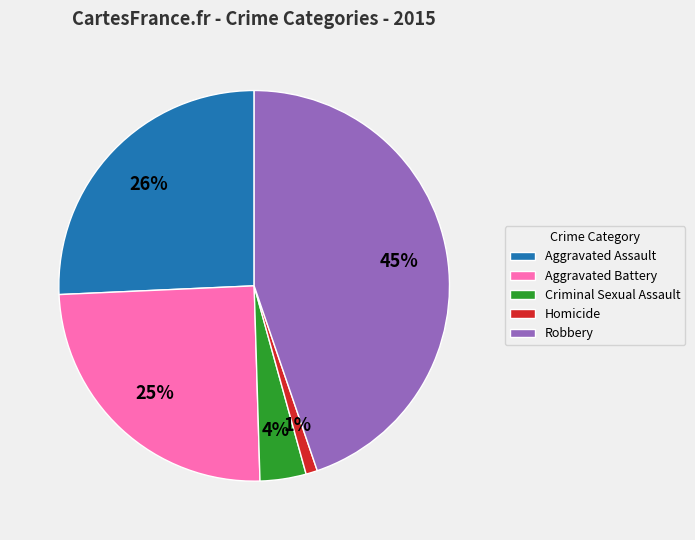

True or false: Aggravated Battery accounts for 25% of the total.

True